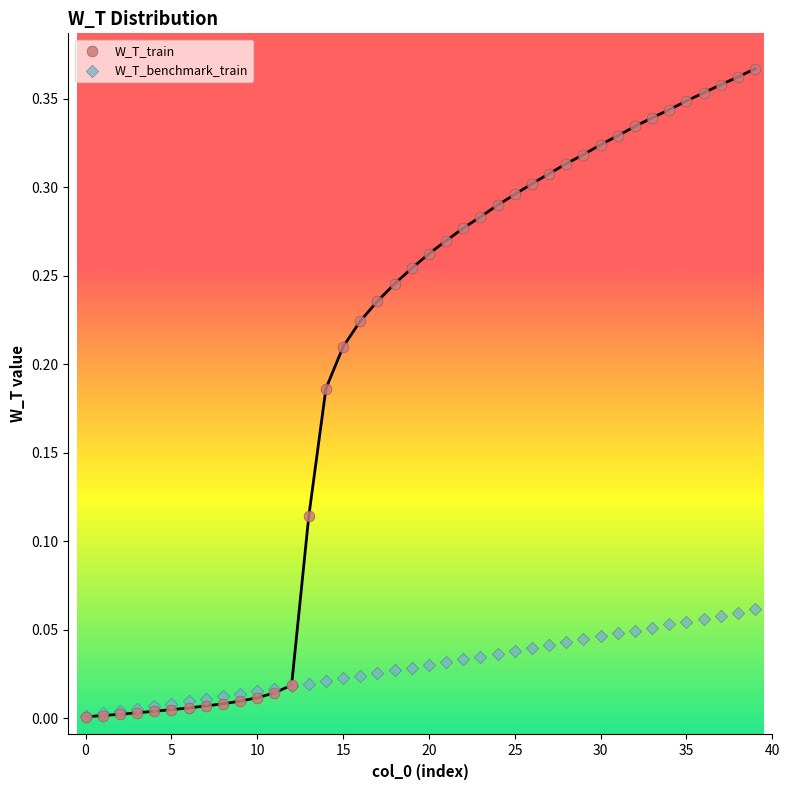

Which series contains the highest Y value?

W_T_train